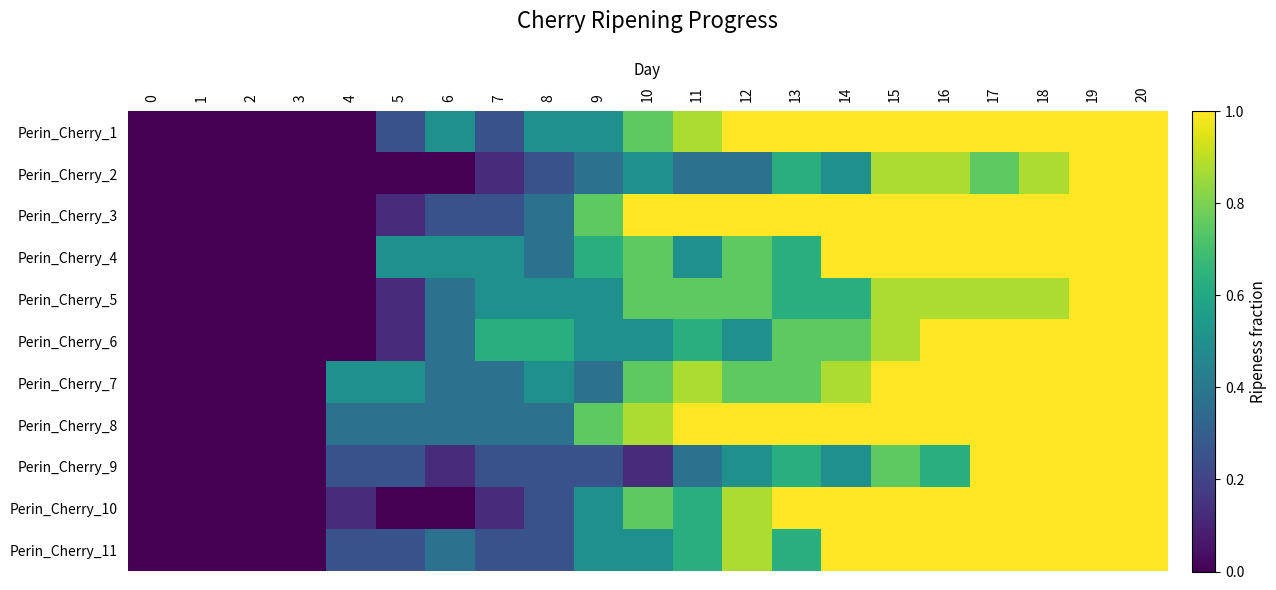

What is the difference between the highest and lowest values at 16?

0.4